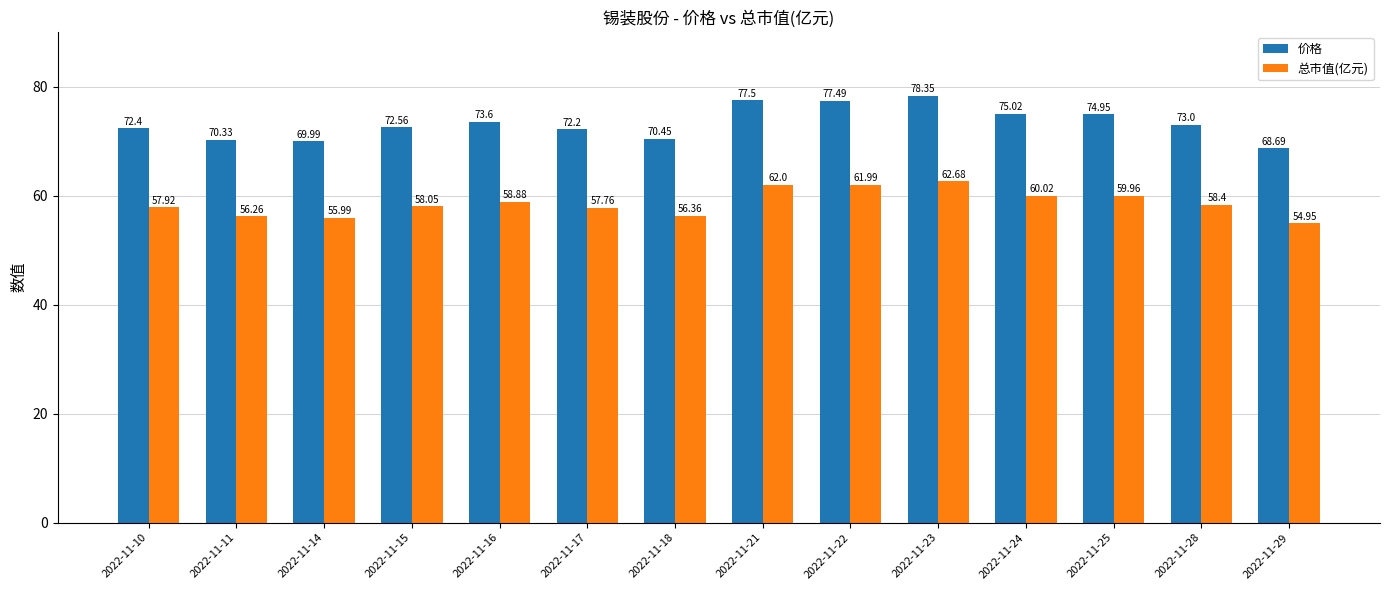

What is the value of the 价格 bar at the 1st from the left?

72.4